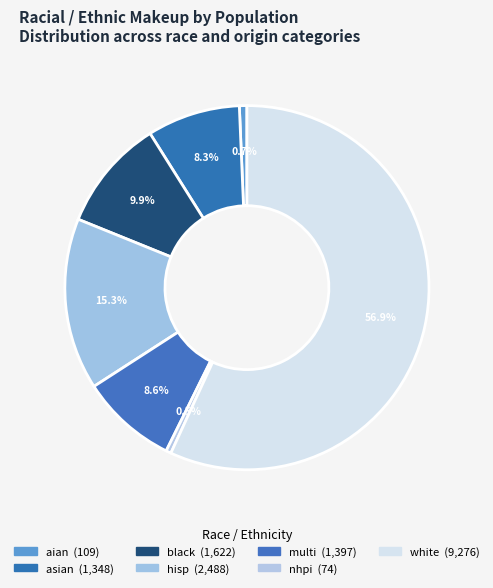

How many segments does this pie chart have?

7